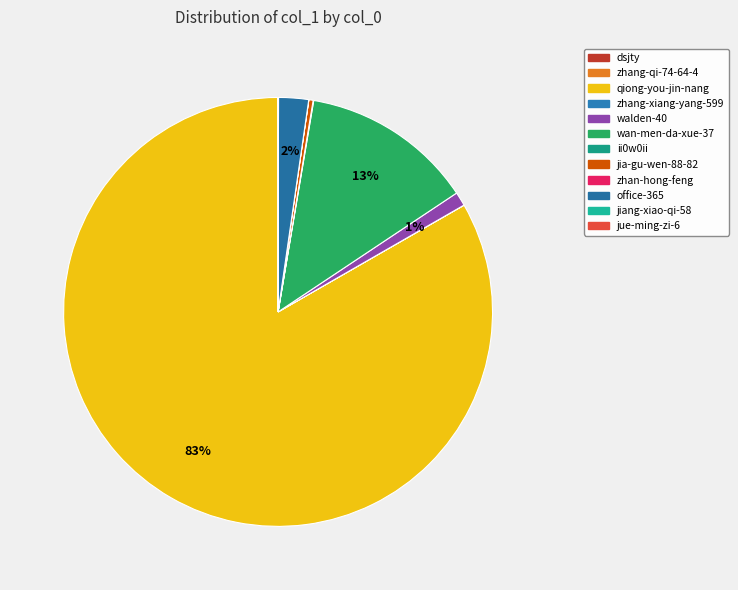

Does qiong-you-jin-nang represent more than half of the total?

Yes